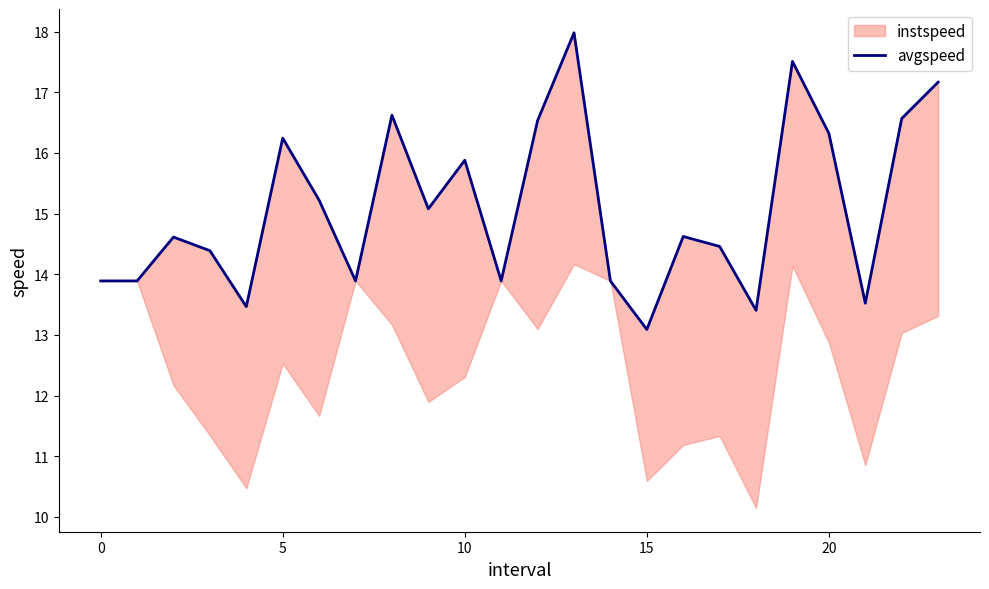

How many points are higher than both their immediate neighbors (excluding endpoints)?

7